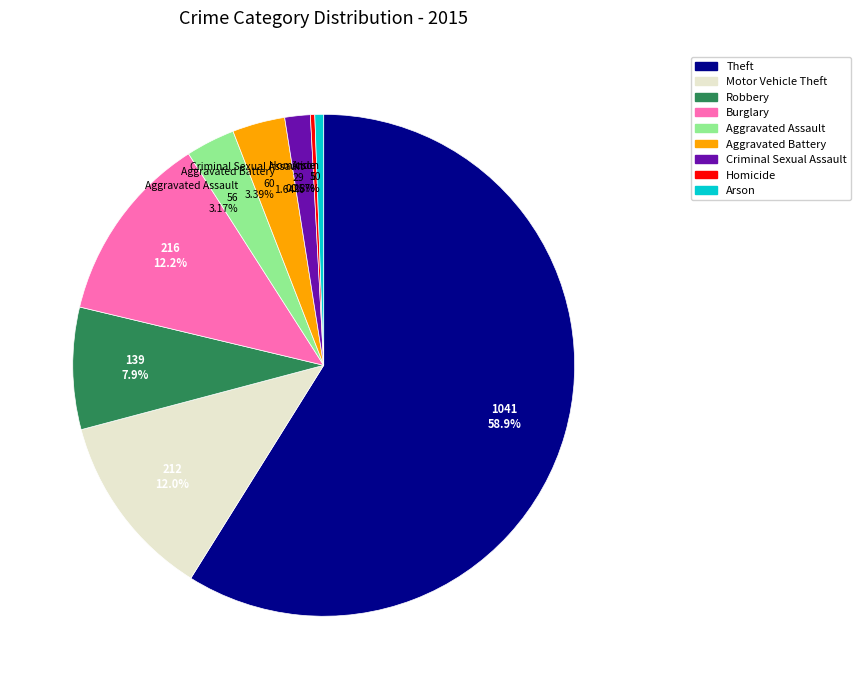

Count the number of slices in the pie.

9